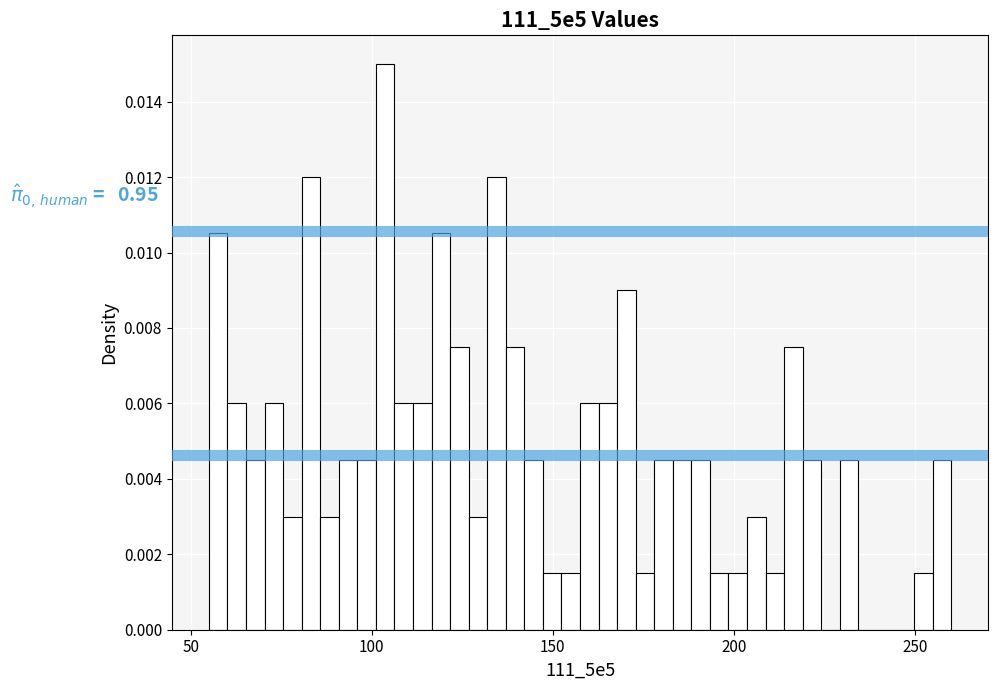

Read against the x-axis, roughly where is the centre of the tallest bar?

105